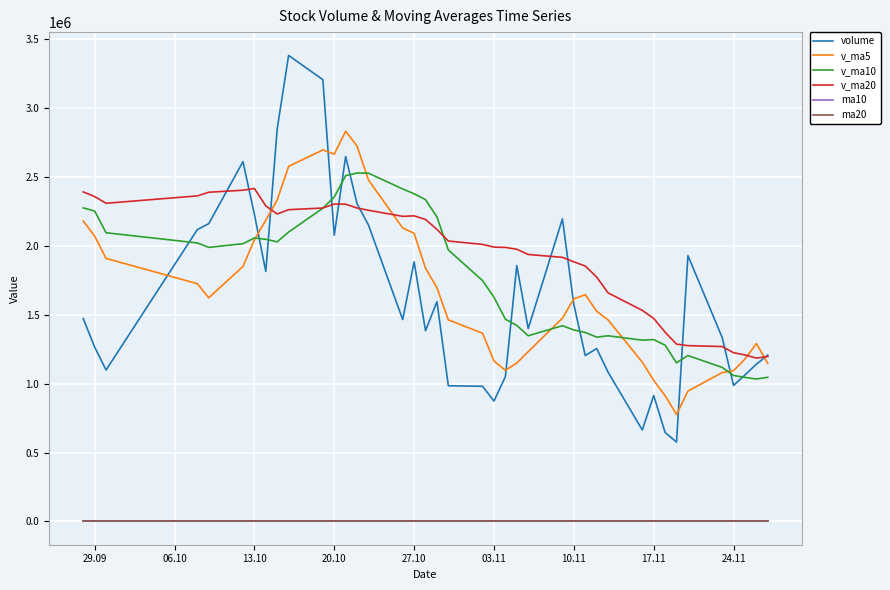

Where is the first local maximum for ma10?

03.11